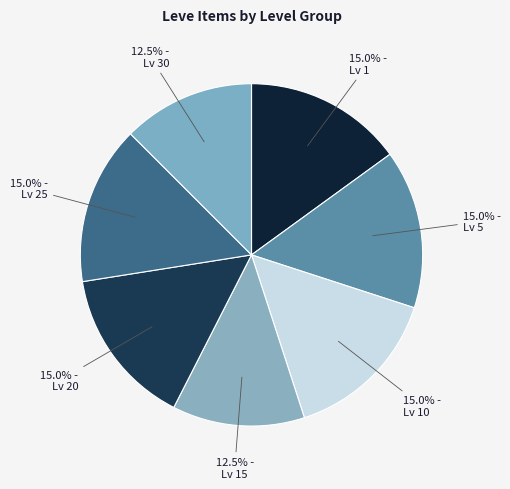

Count the number of slices in the pie.

7